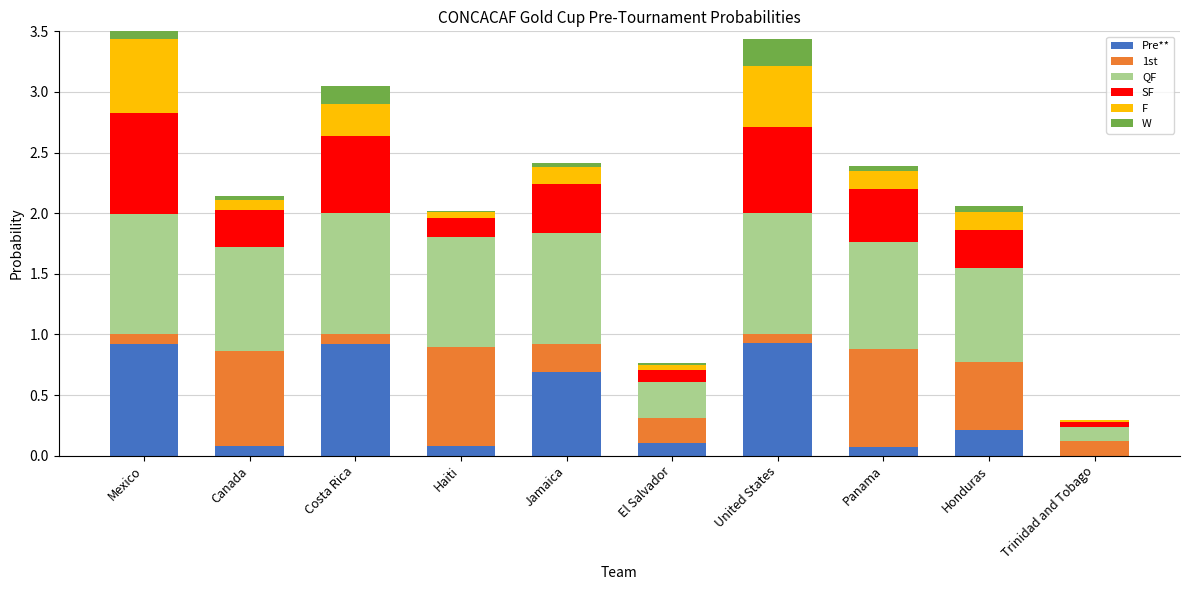

Between Mexico and El Salvador, which is larger?

Mexico